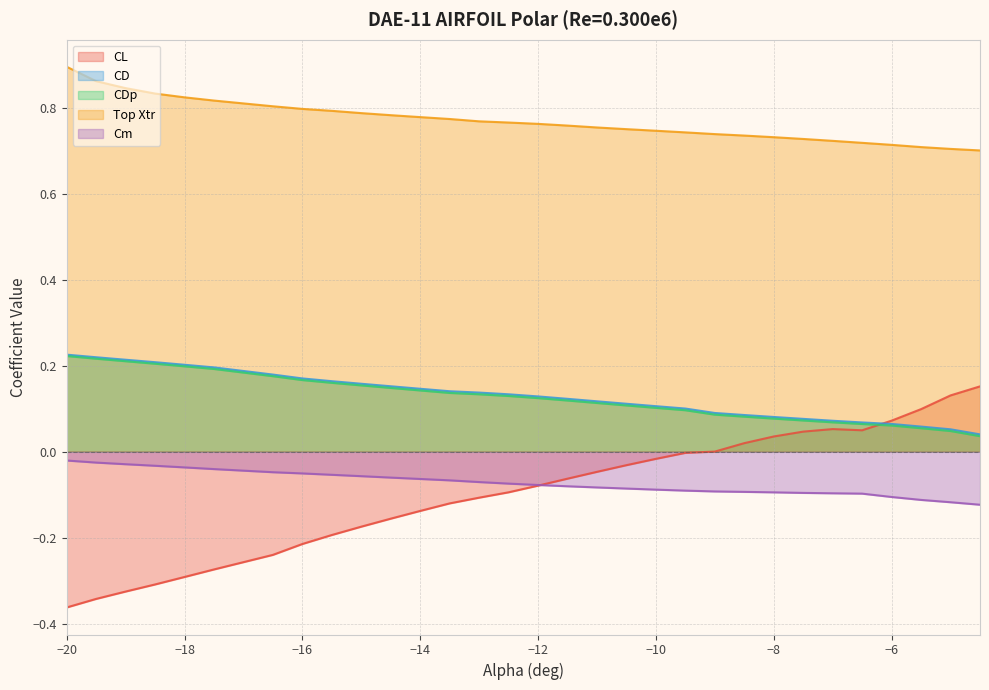

How many values in the CL series exceed 0?

9